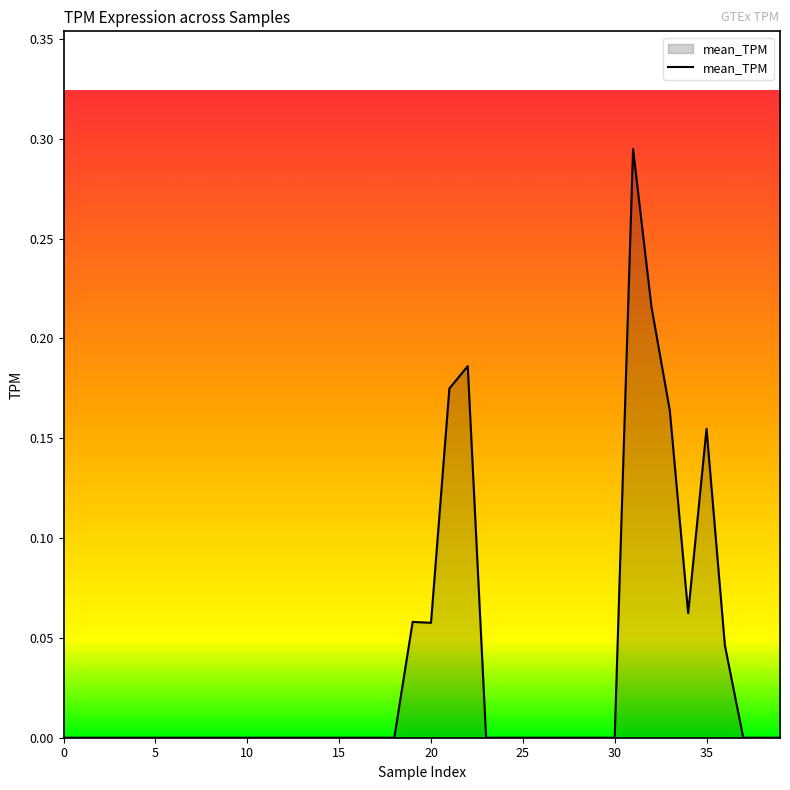

How many points are lower than both their immediate neighbors (excluding endpoints)?

2